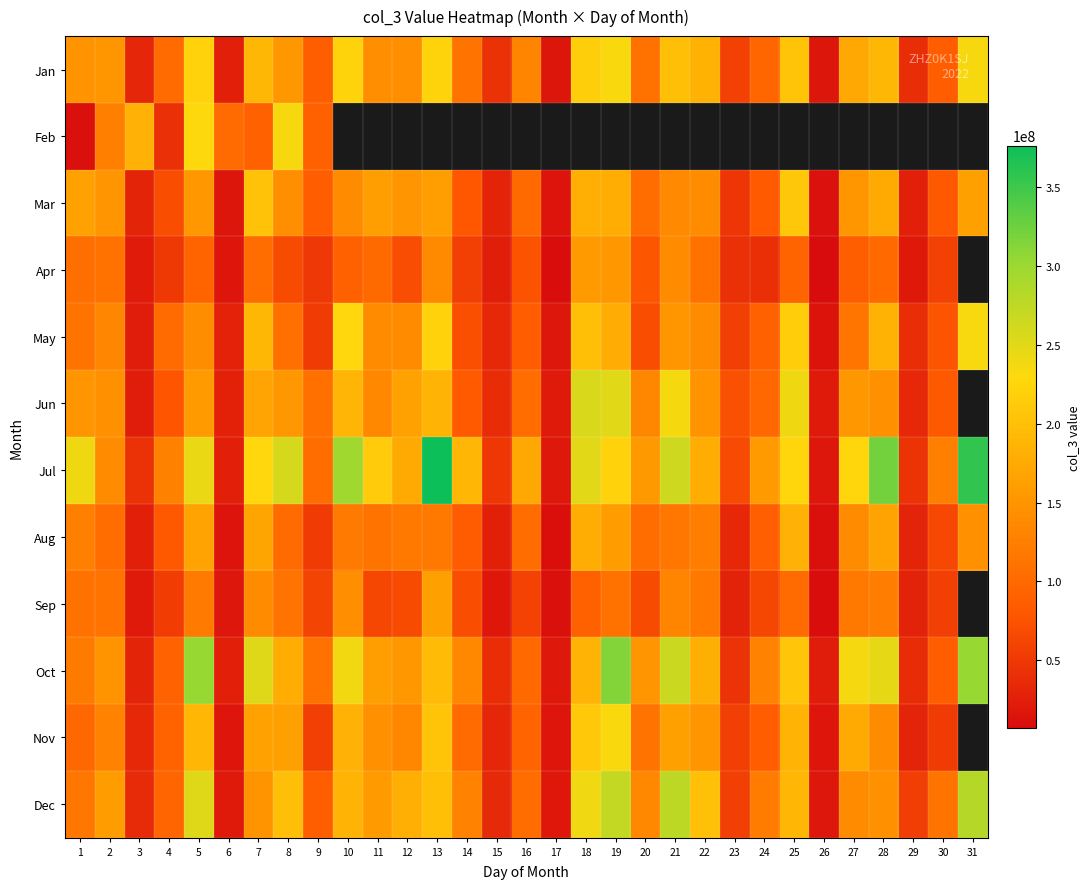

What is the sum of the May values at 28 and 12?

323514971.5